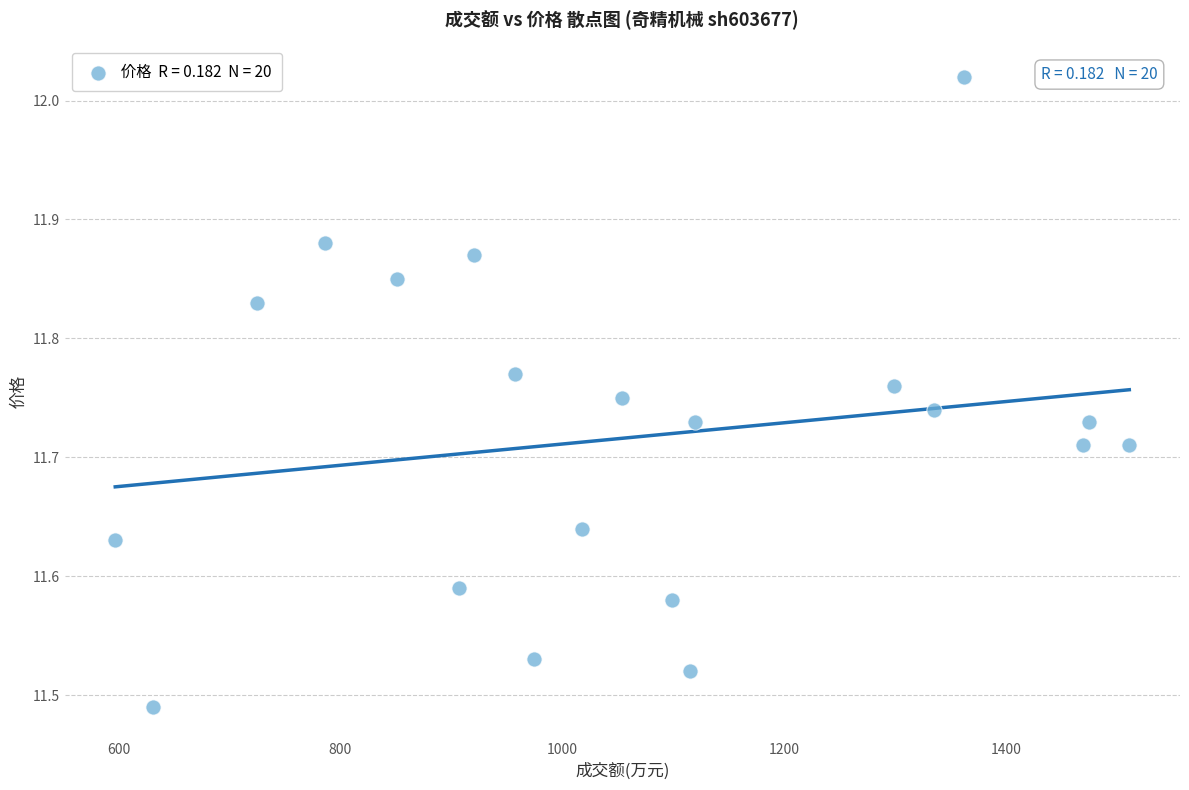

What is the range of X values (max minus min)?

914.0